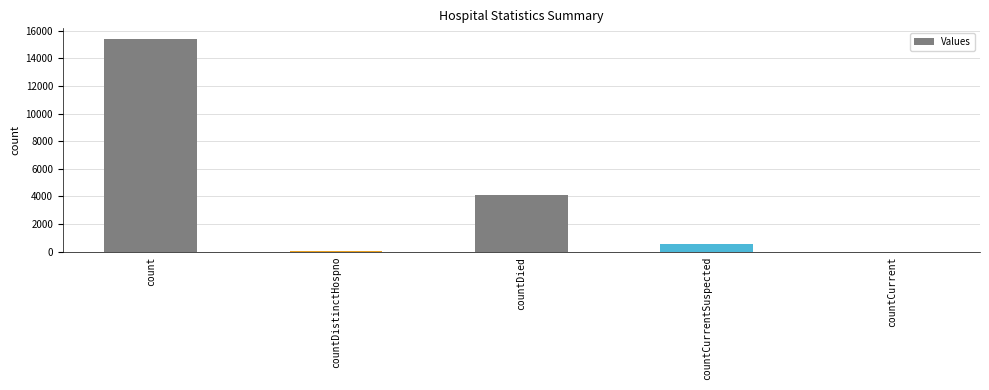

What value does the data have at countCurrentSuspected?

588